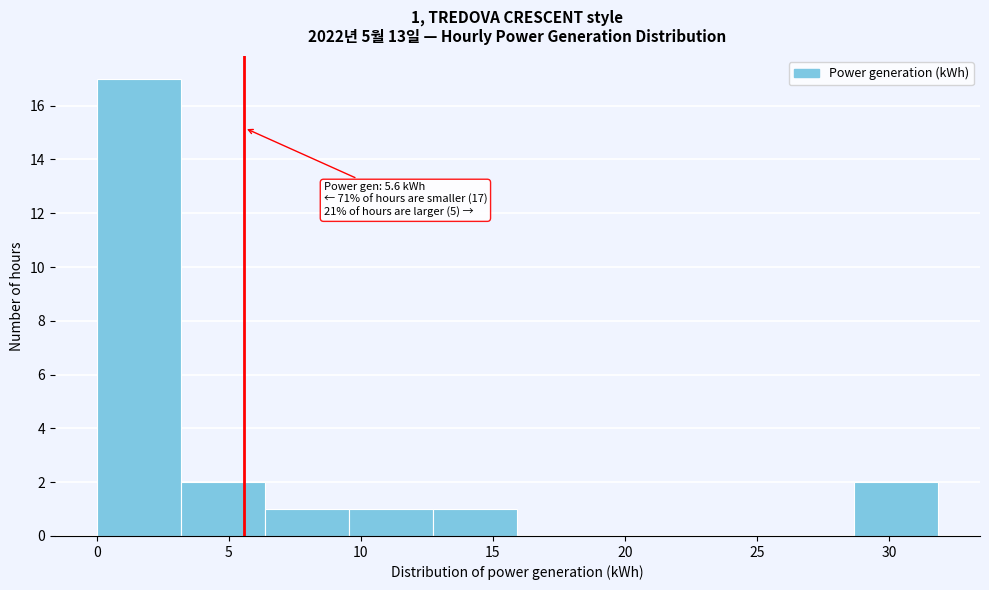

Over which range of the x-axis is the bar tallest?

0.0 to 3.0